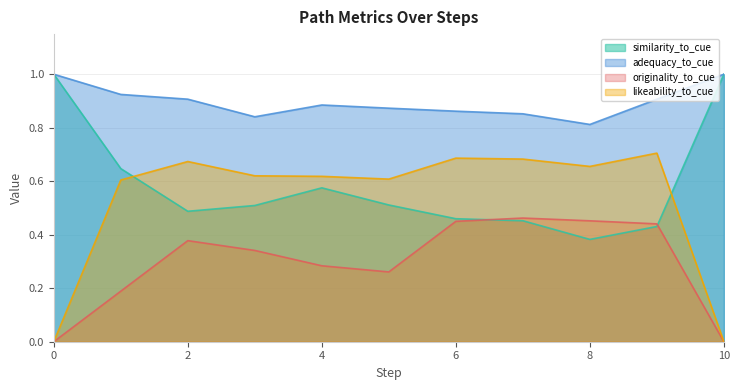

How many lines are shown in the chart?

4